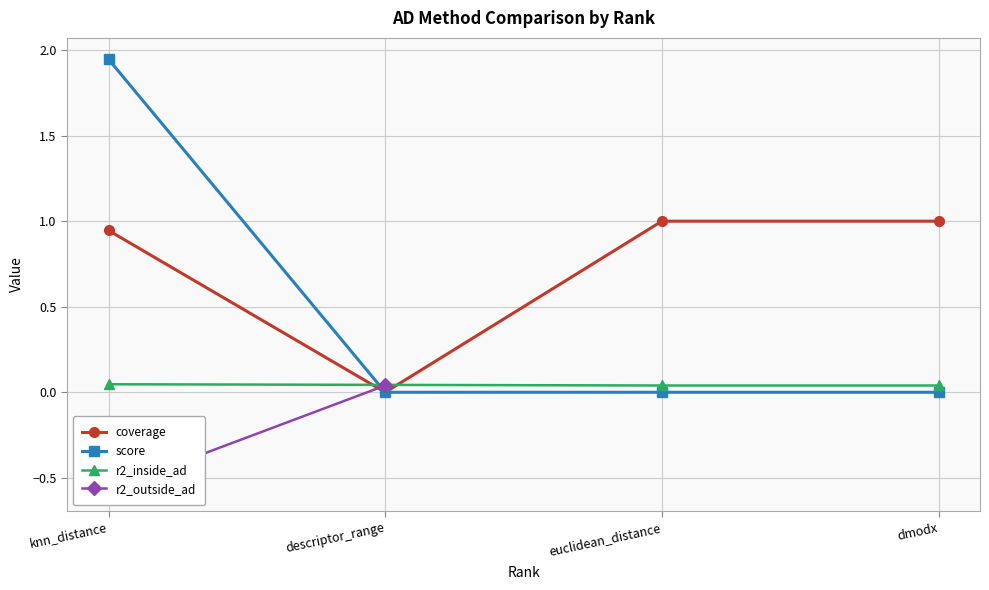

True or false: the data has more than 1 interior local peaks.

False